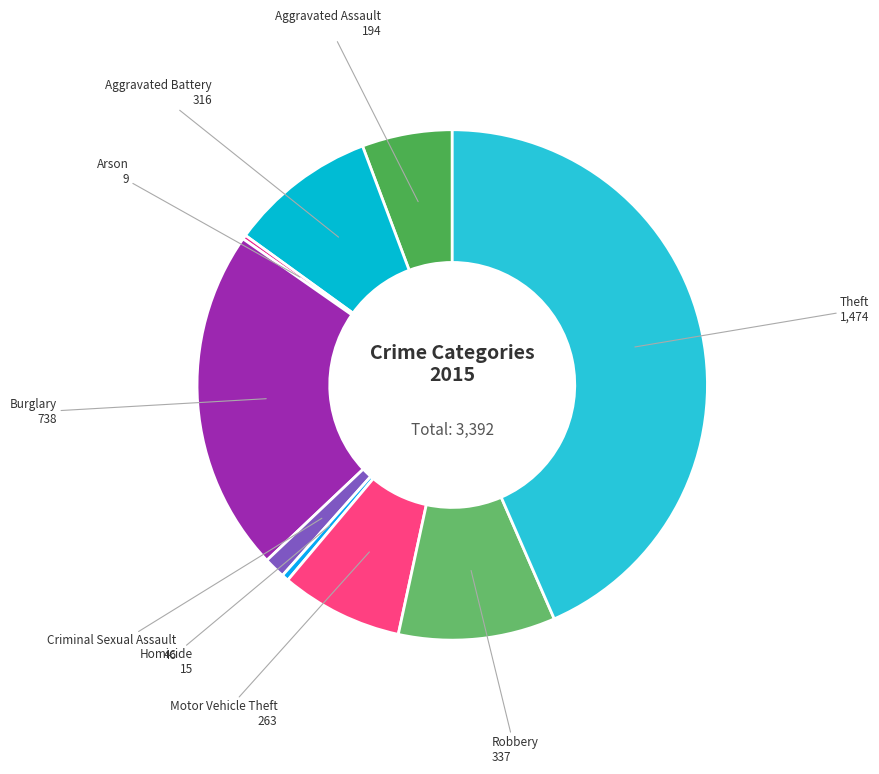

Is Robbery the majority of the pie?

No